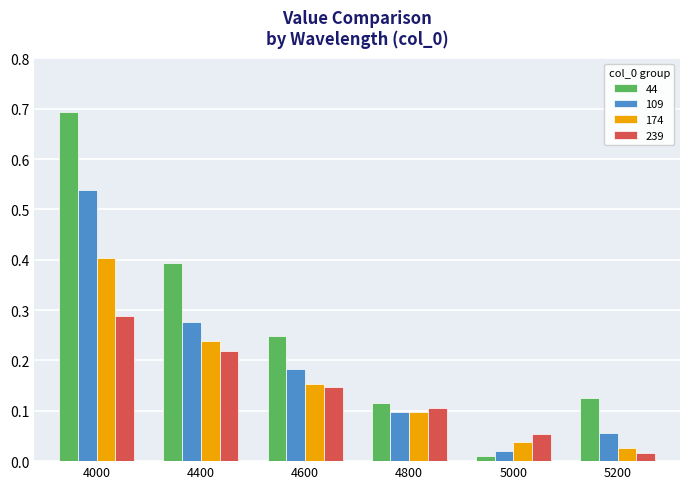

At how many categories does at least one series exceed 0?

6